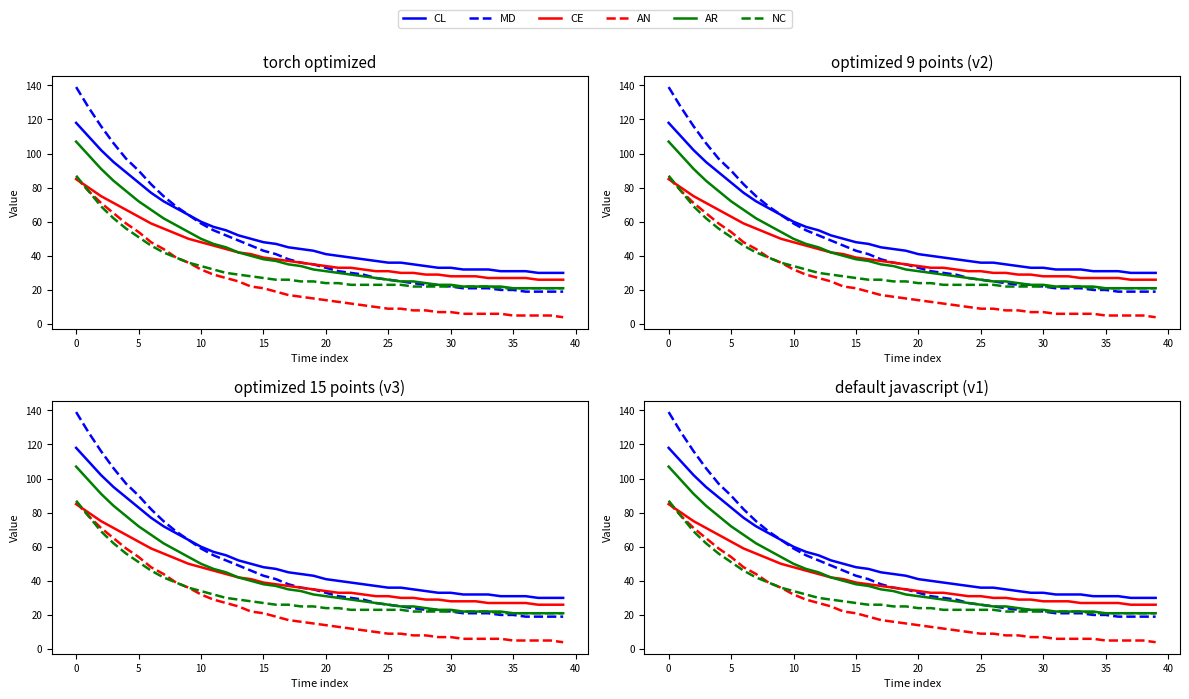

Reading right to left, transcribe all the data shown in this chart.

CL: 30	30	30	31	31	31	32	32	32	33	33	34	35	36	36	37	38	39	40	41	43	44	45	47	48	50	52	55	57	60	64	68	72	77	83	89	95	102	110	118
MD: 19	19	19	19	20	20	21	21	21	22	23	23	24	25	26	27	29	30	31	33	35	36	38	41	43	46	49	52	55	59	64	69	75	82	90	97	106	116	127	139
CE: 26	26	26	27	27	27	27	28	28	28	29	29	30	30	31	31	32	33	33	34	35	36	37	38	39	41	42	44	46	48	50	53	56	59	63	67	71	75	80	85
AN: 4	5	5	5	5	6	6	6	6	7	7	8	8	9	9	10	11	12	13	14	15	16	17	19	21	22	25	27	29	32	36	39	44	48	54	59	65	71	78	86
AR: 21	21	21	21	21	22	22	22	22	23	23	24	25	25	26	27	28	29	30	31	32	34	35	37	38	40	42	45	47	50	54	58	62	67	72	78	84	91	99	107
NC: 21	21	21	21	21	21	22	22	22	22	22	22	22	23	23	23	23	23	24	24	25	25	26	26	27	28	29	30	32	34	36	39	42	46	51	56	62	69	78	87